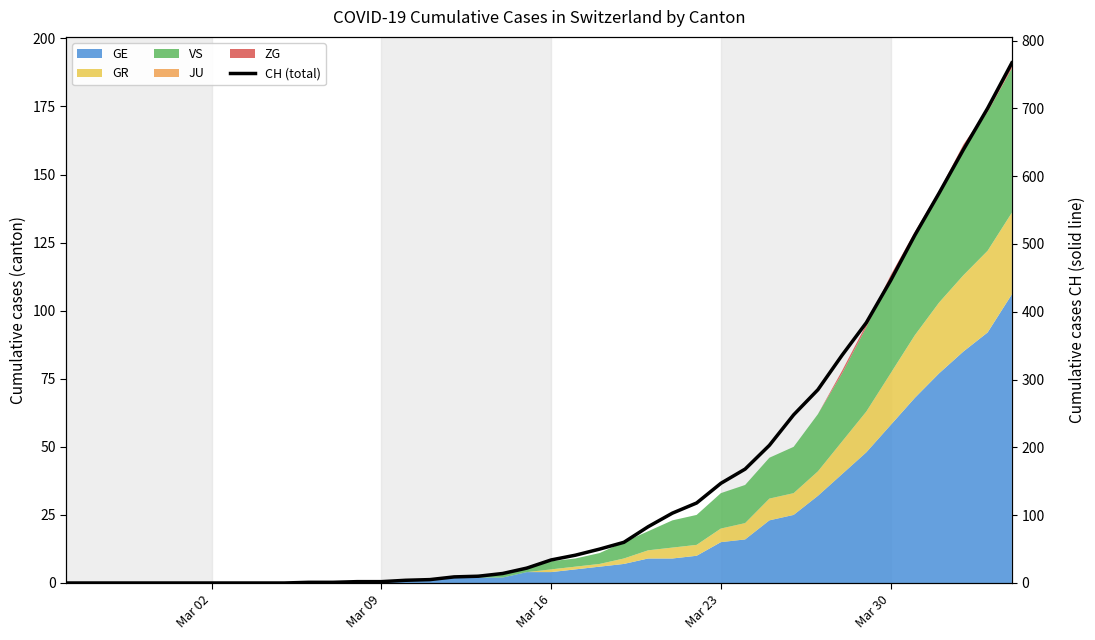

At which category does the chart reach its minimum across all series?

Mar 02